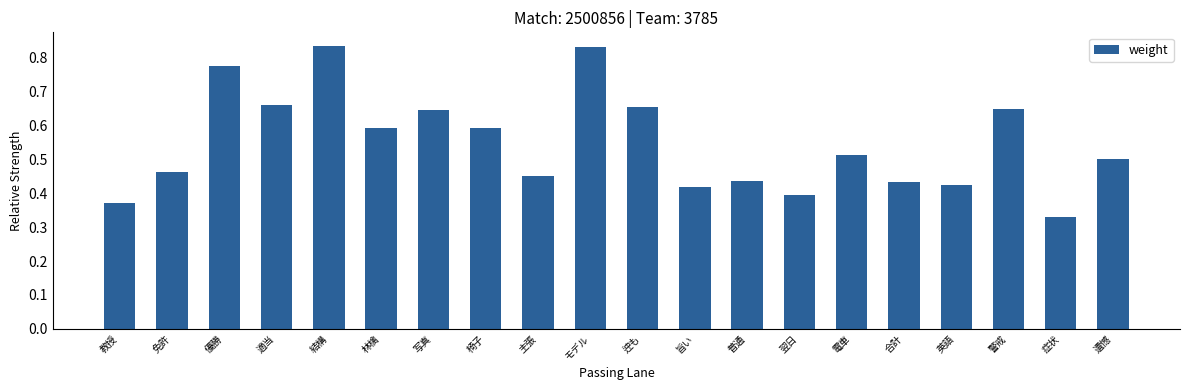

What is the change in value from 英語 to 遺憾?

+0.1